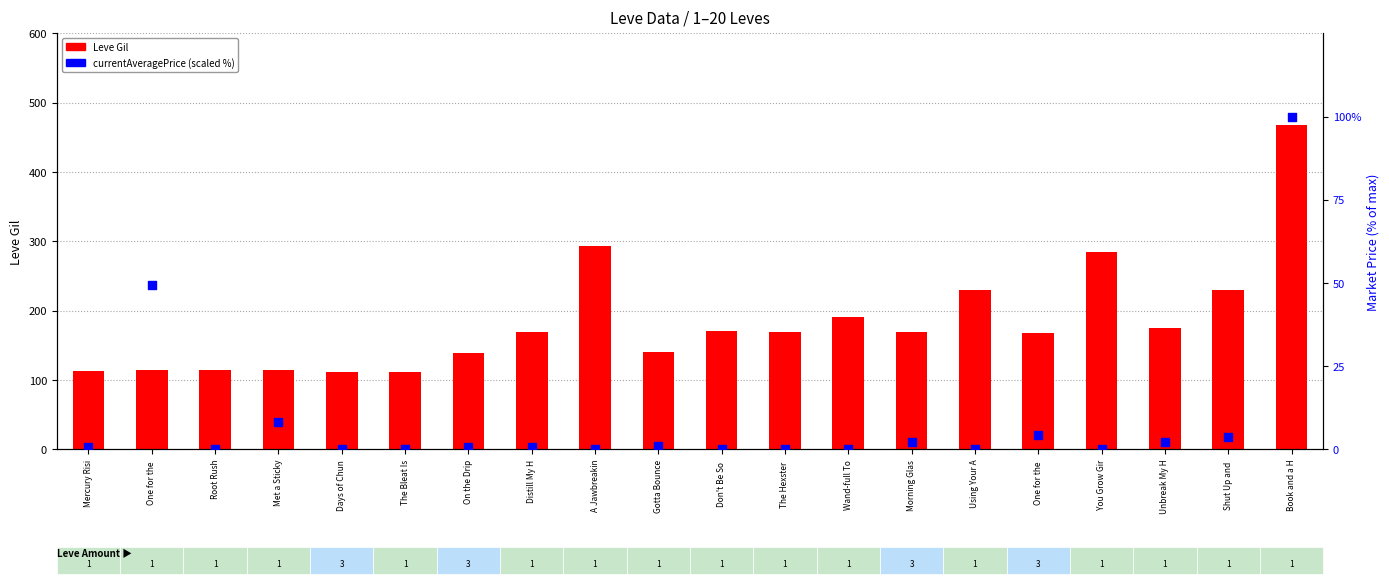

At which category is the sum across all series the highest?

Book and a H